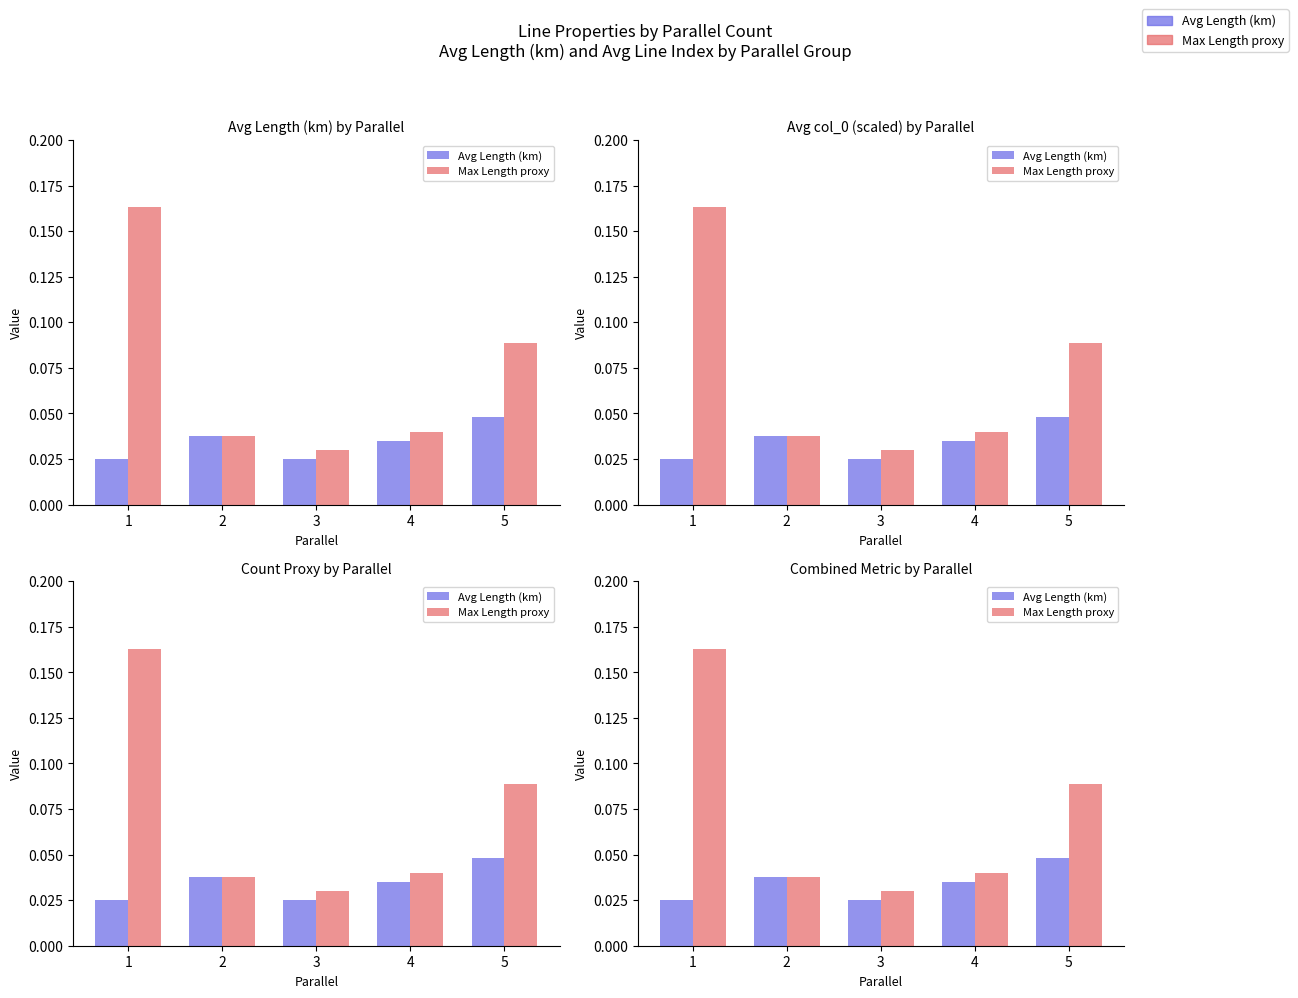

Rank the series at 2 from highest to lowest value.

Max Length proxy, Avg Length (km)